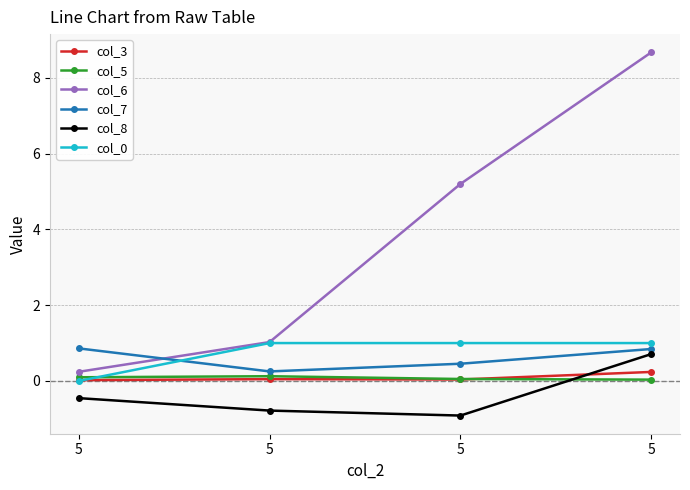

What is the difference between the second highest and minimum values in the col_7 series?

0.6